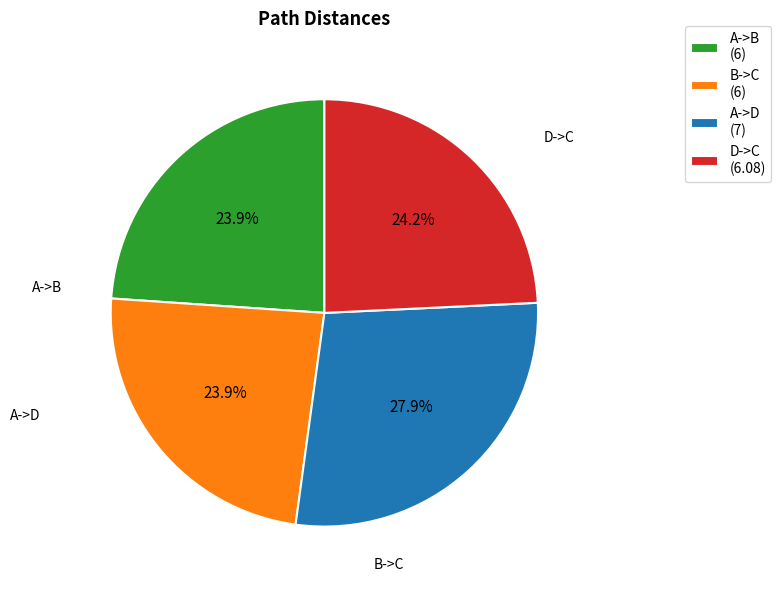

Is it true that B->C is 32% of the pie?

False